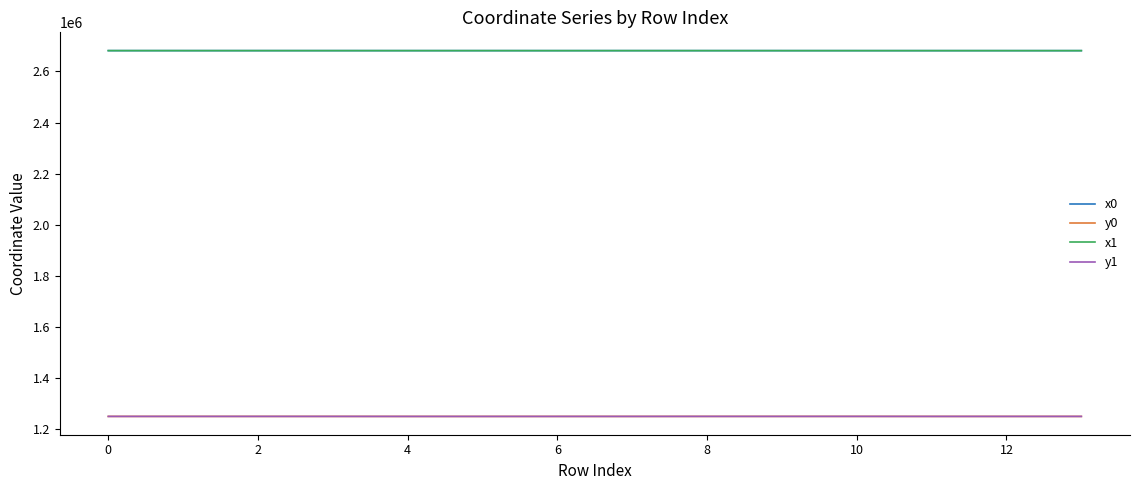

What is the lowest value of the y0 series?

1248020.9